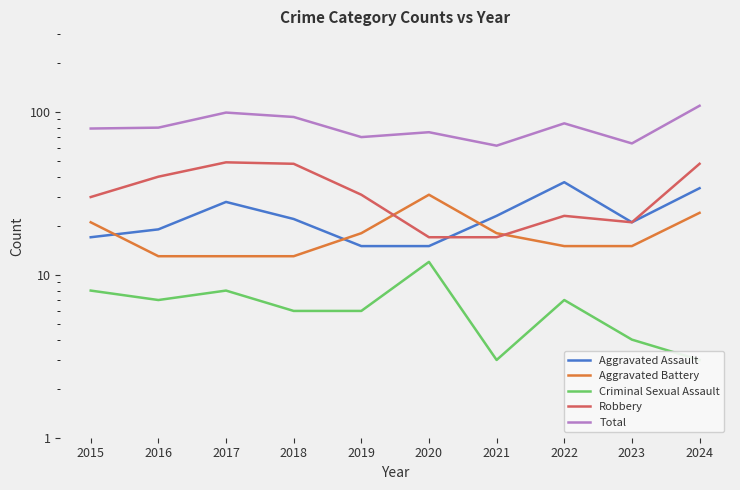

Is it true that Criminal Sexual Assault equals 2 at 2015?

False